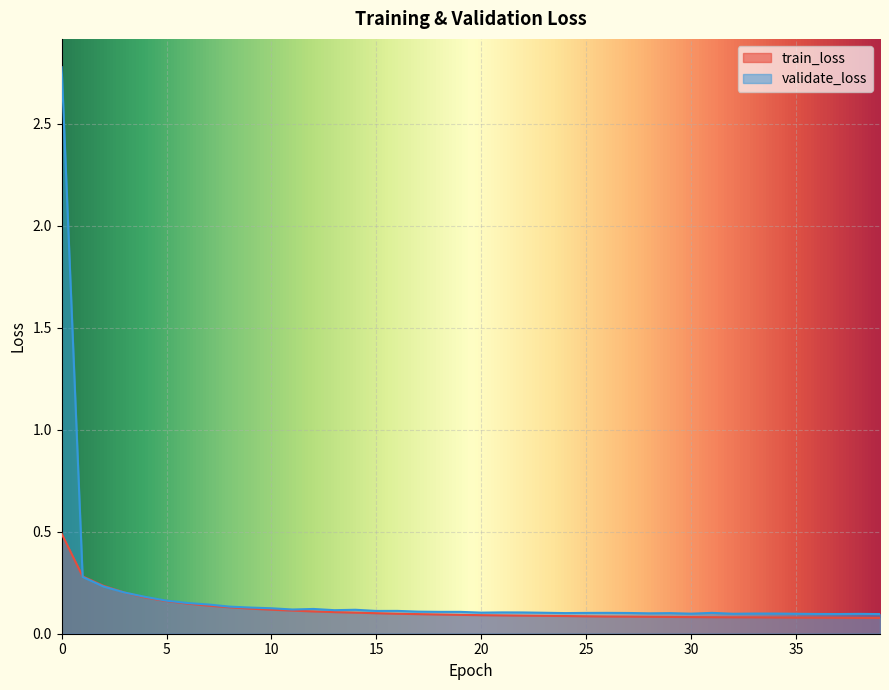

Which series has the widest spread of values?

validate_loss